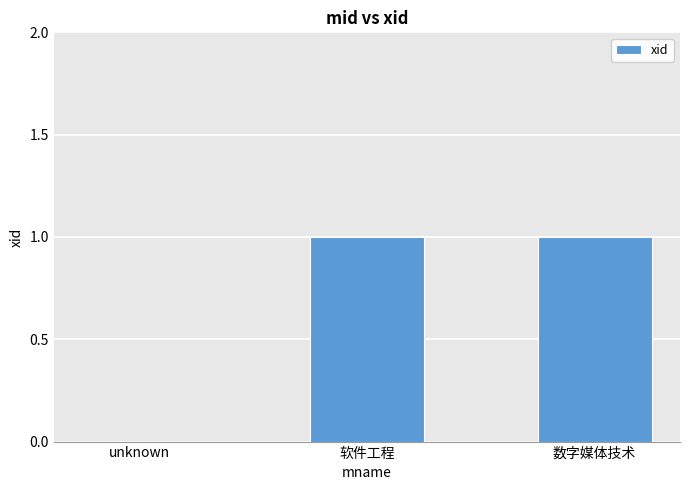

Are the bars horizontal?

No